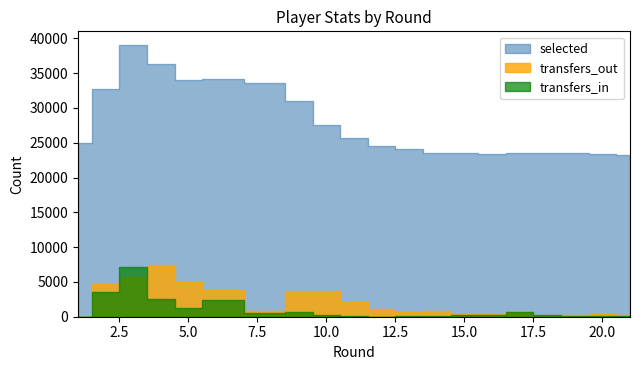

True or false: selected has a value of 23488 at 19.

True